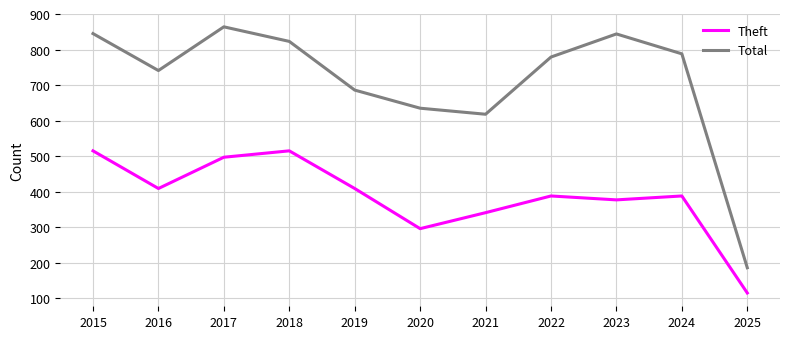

How many interior local peaks does the Total series have?

2